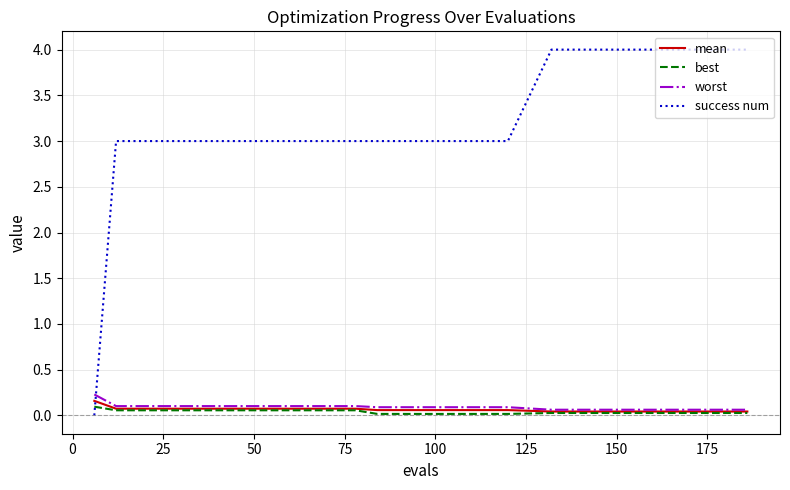

Which series has the largest range (max minus min)?

success num